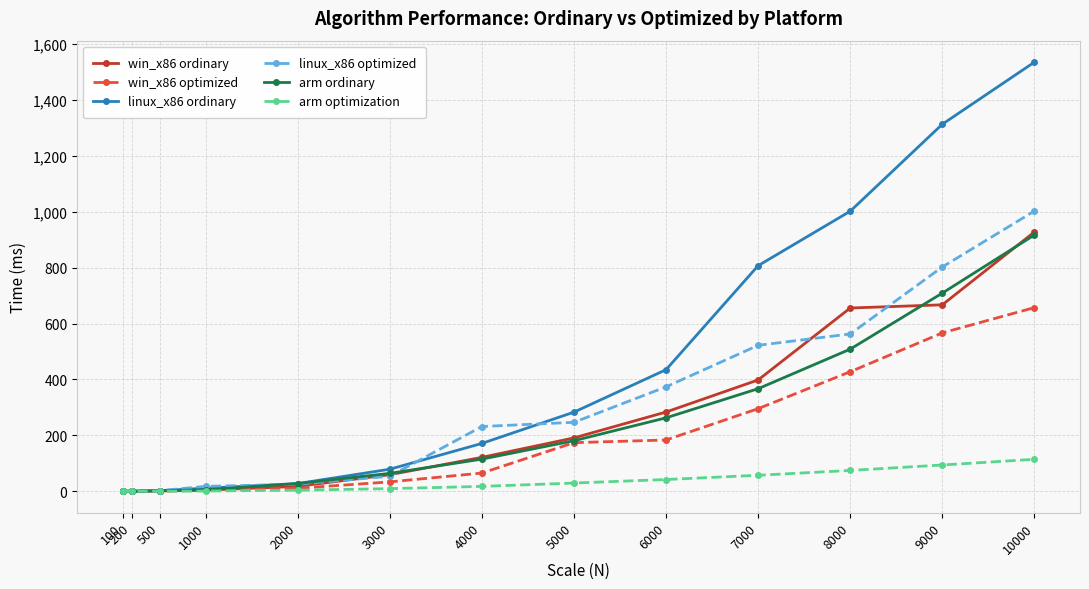

What is the approximate value of arm optimization at 4000?

17.7